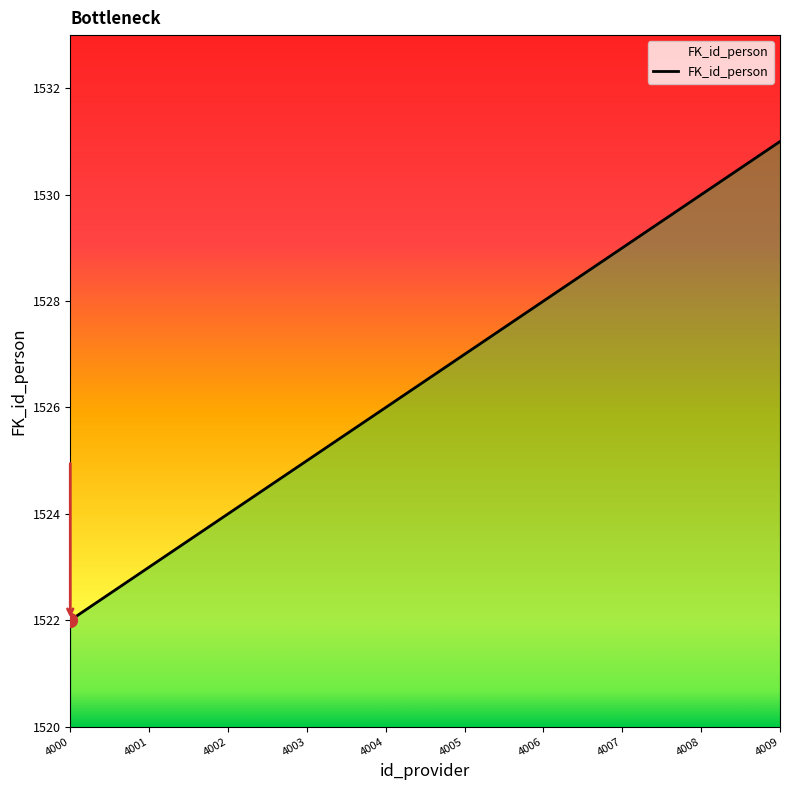

What is the difference between the maximum and minimum values?

9